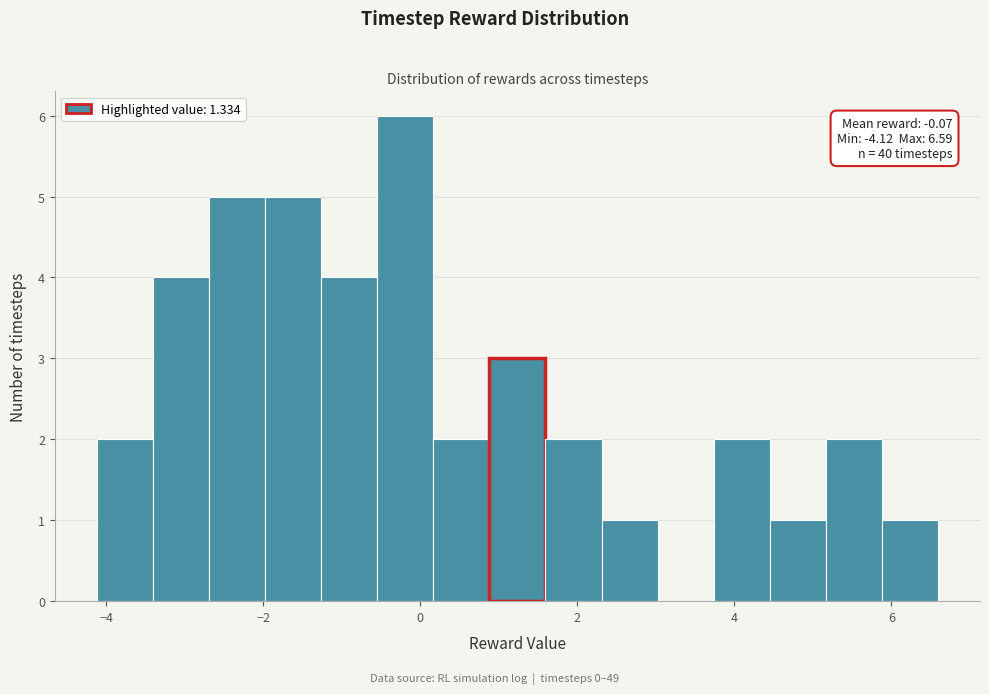

Around what value on the x-axis is the tallest bar? Give the approximate position of its centre, as read against the axis.

-0.2